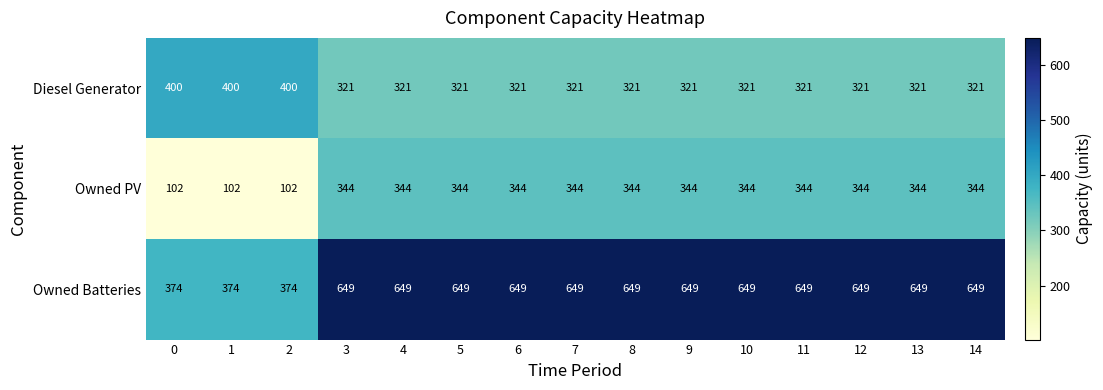

Which series has the largest total across all categories?

Owned Batteries